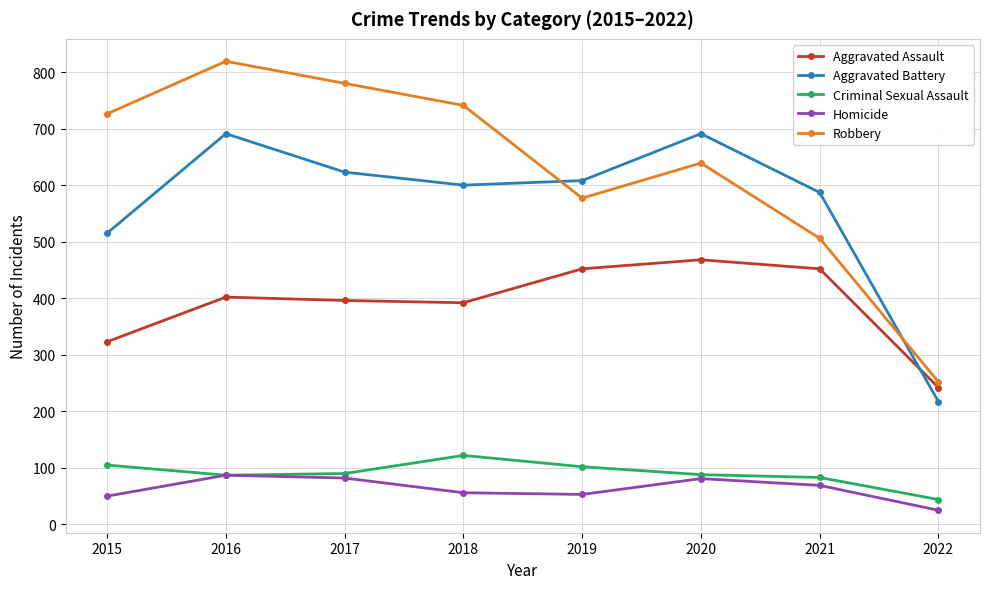

What is the spread (max minus min) of values at 2019?

555